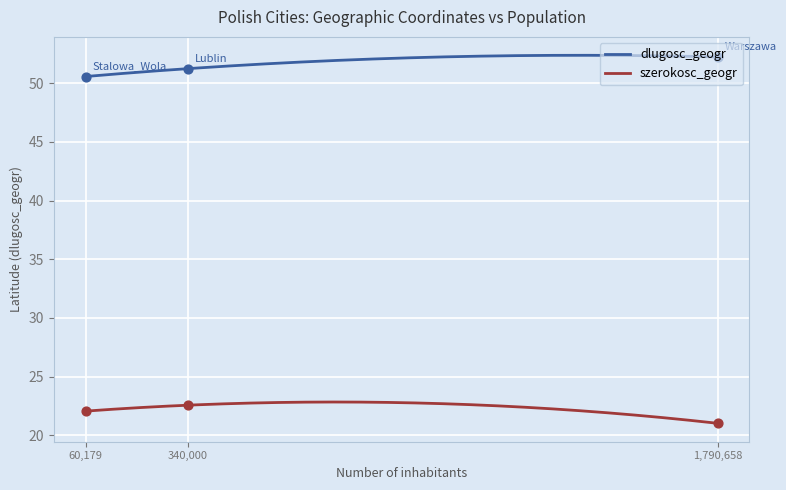

Which series has the largest total across all categories?

dlugosc_geogr